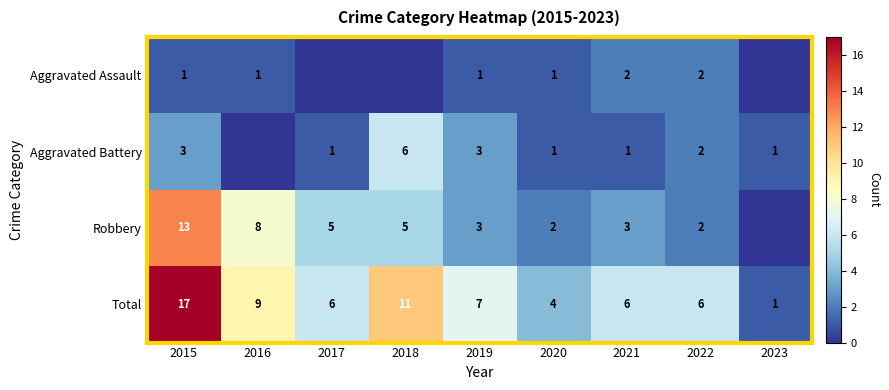

Is the value of Total at 2015 greater than the value of Aggravated Assault at 2019?

Yes